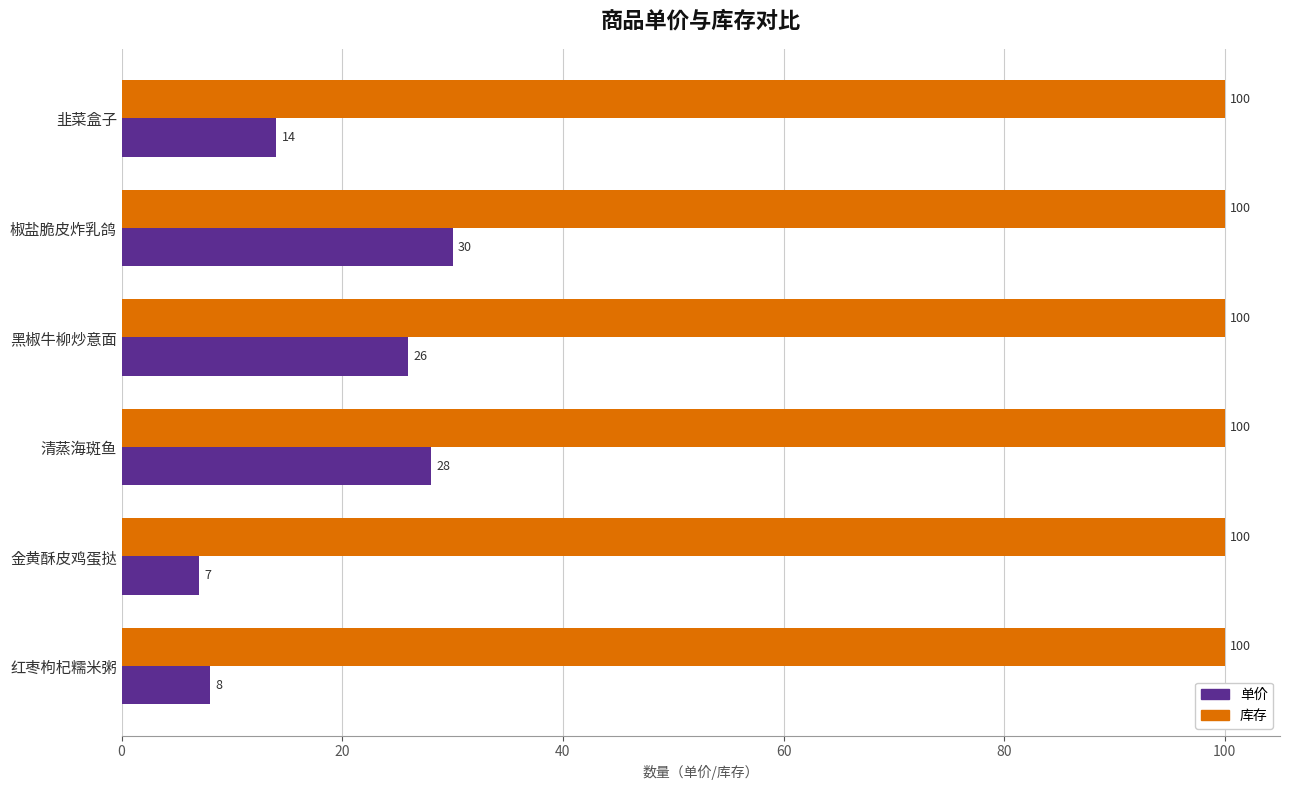

What are all the series names shown in the legend?

单价, 库存